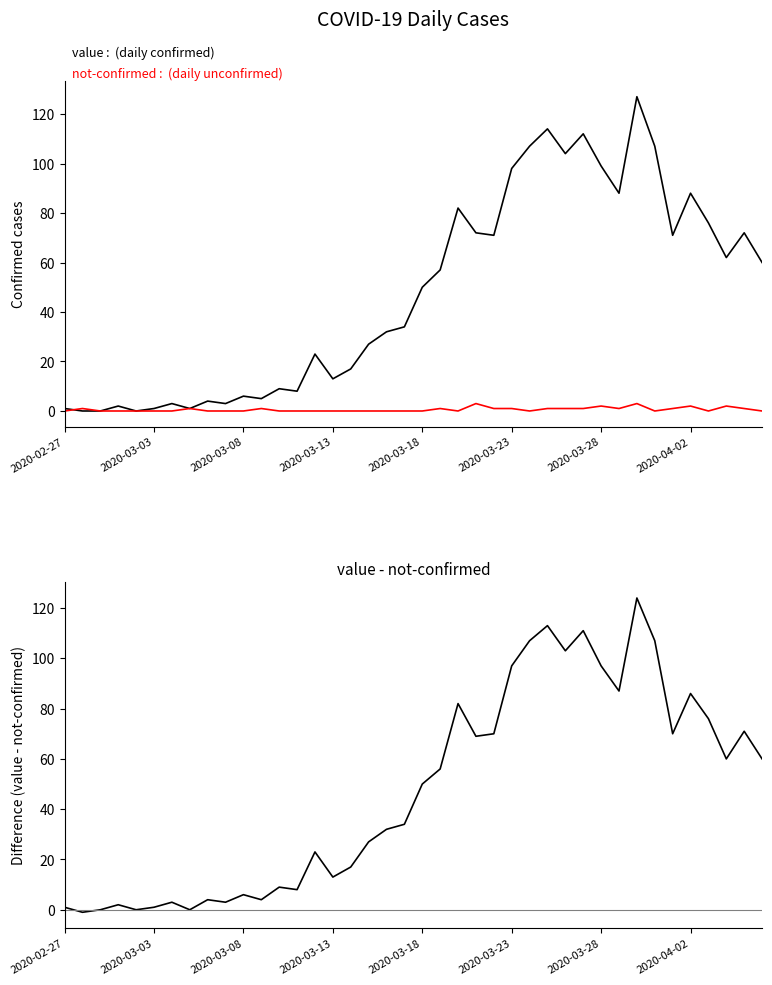

How many values in not-confirmed are above zero?

17